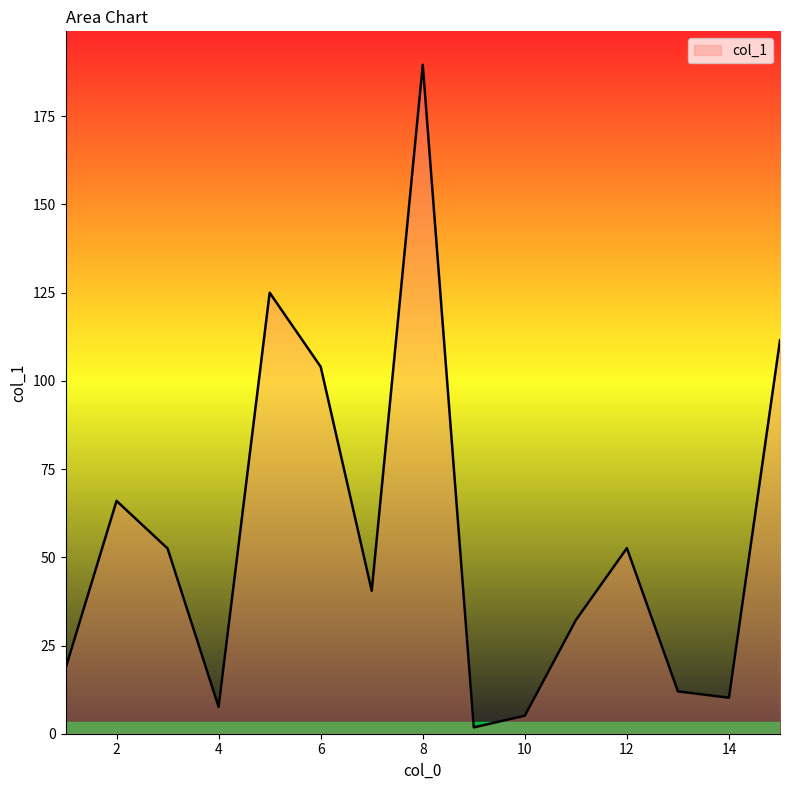

What is the maximum value shown in the chart?

189.6